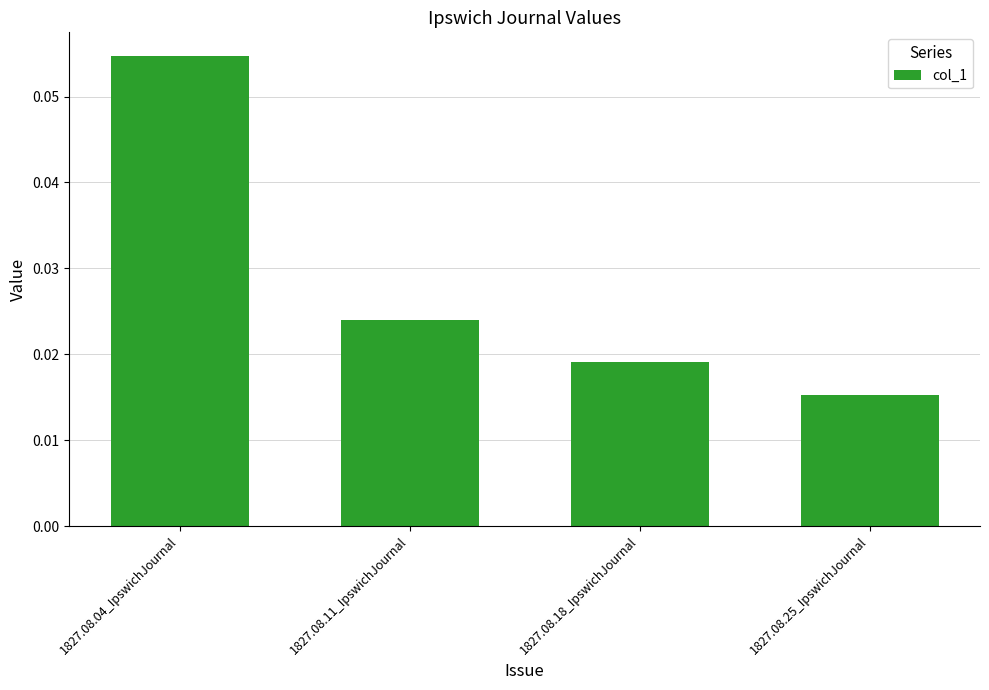

Which category has the lowest value across all series?

1827.08.25_IpswichJournal